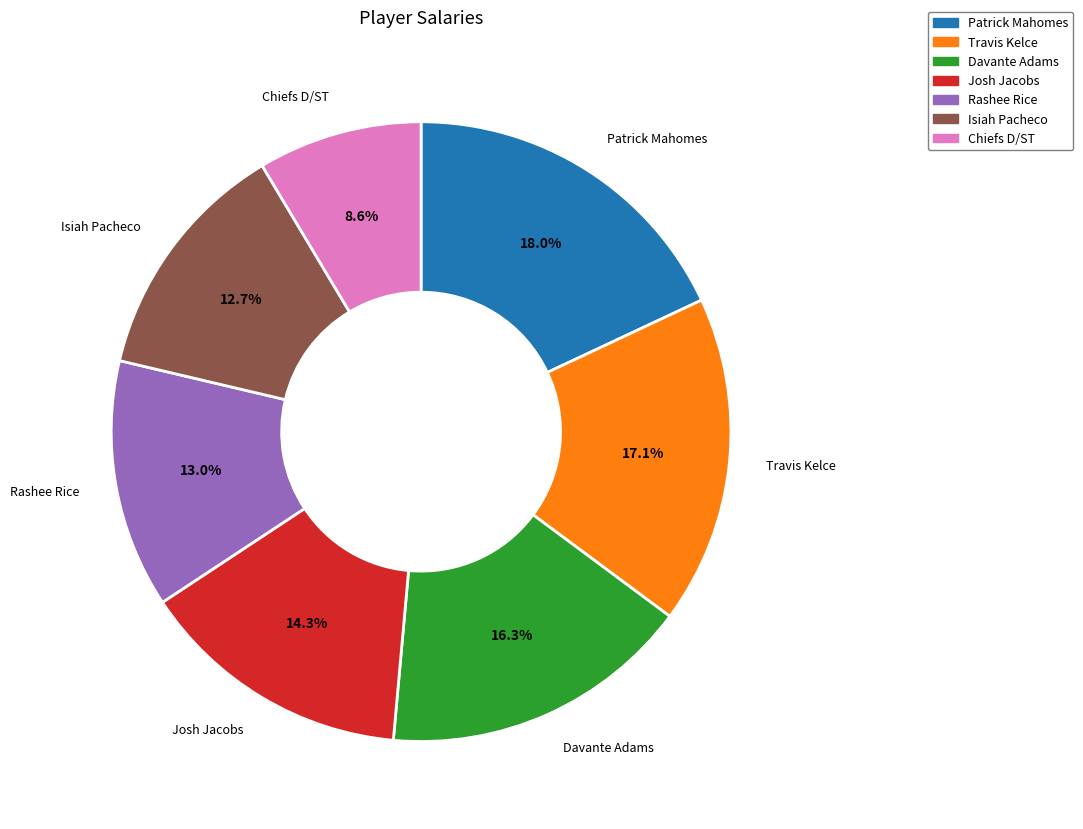

Approximately how many times larger is the value at Chiefs D/ST compared to Travis Kelce?

0.5